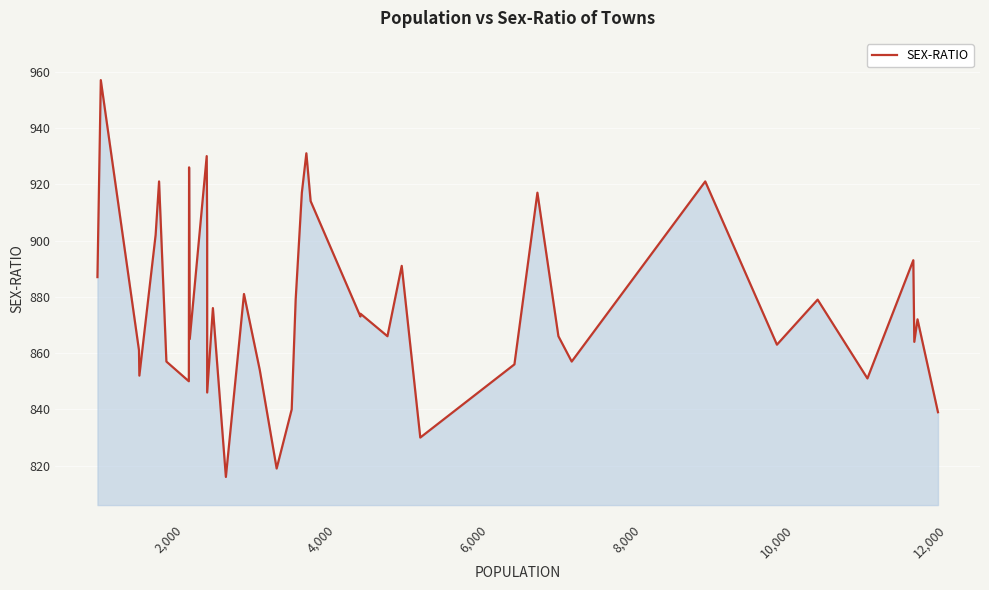

What is the difference between the maximum and second lowest values?

138